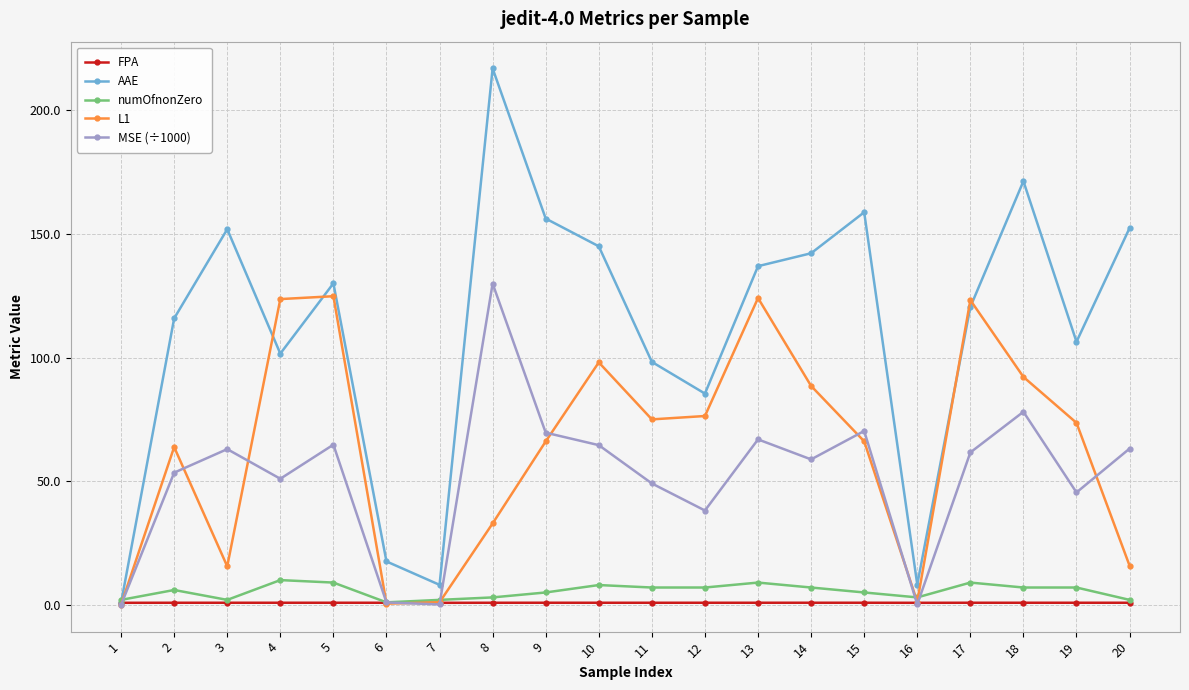

True or false: MSE (÷1000) has a value of 111.8 at 15.

False